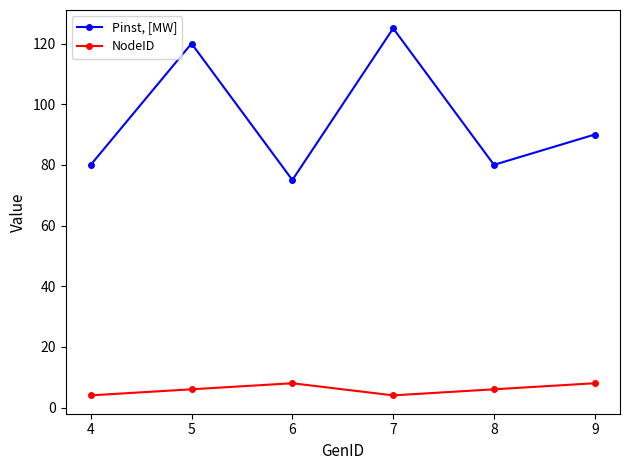

True or false: Pinst, [MW] has a value of 75 at 6.

True